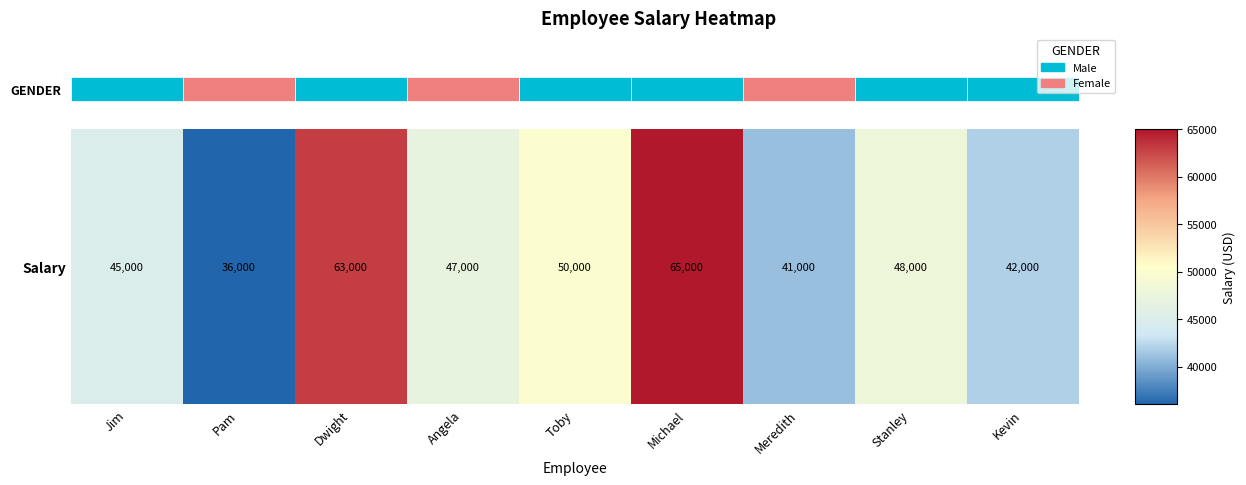

Which label corresponds to the smallest value in the chart?

Pam